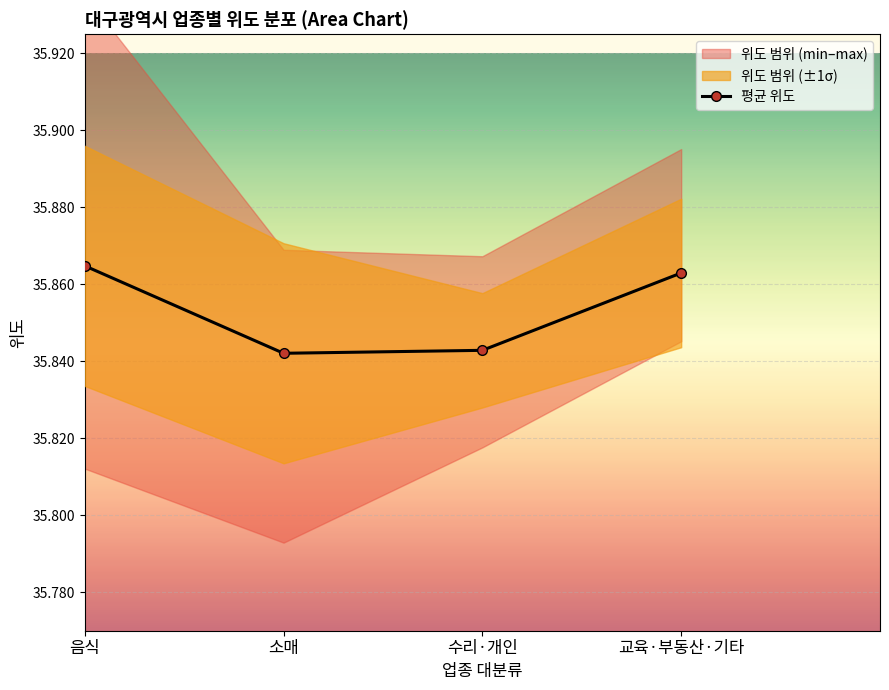

Which label corresponds to the smallest value in the chart?

소매